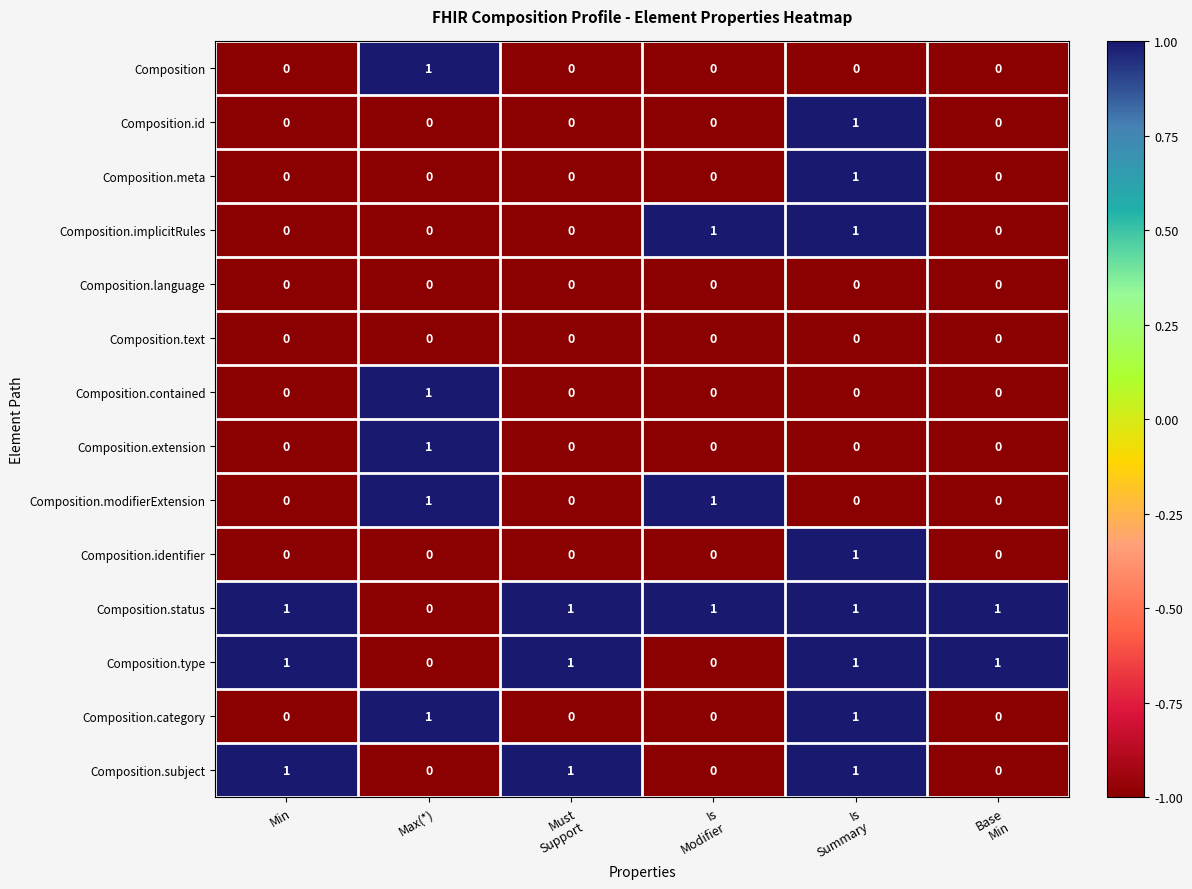

Count the Composition.modifierExtension values in the range 0 to 1.

6